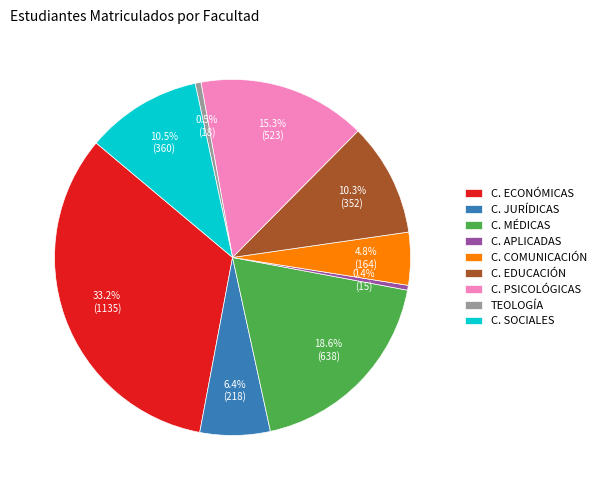

Is C. JURÍDICAS the majority of the pie?

No